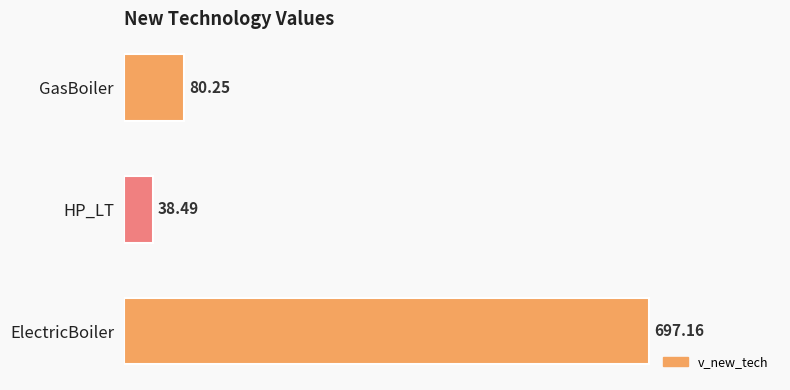

Where is the data nearest to the value 367?

GasBoiler